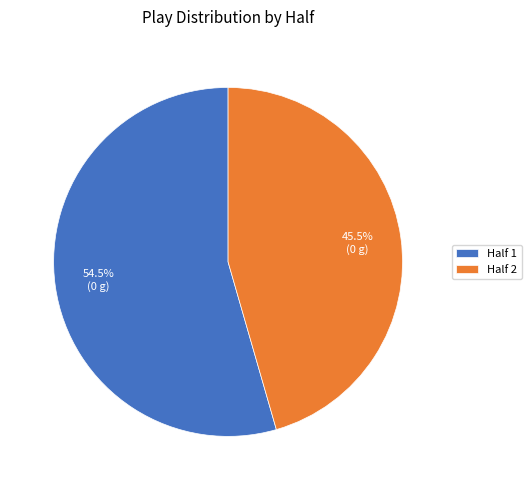

What is the smallest slice in the pie chart?

Half 2